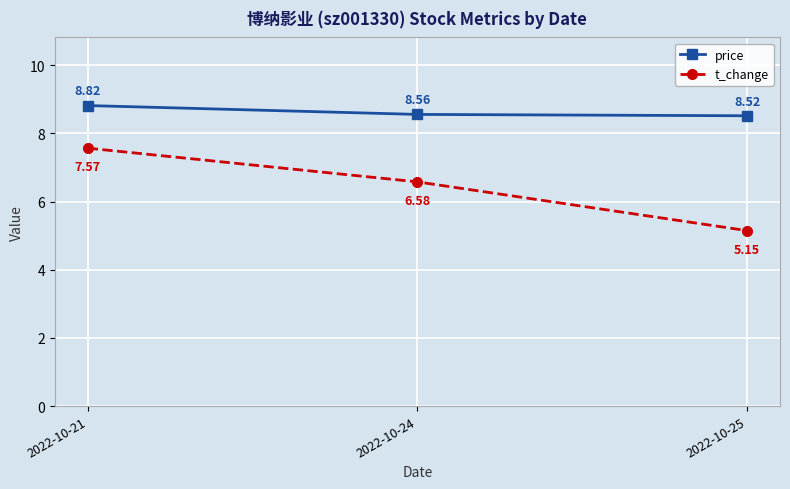

Is it true that t_change equals 3.1 at 2022-10-25?

False